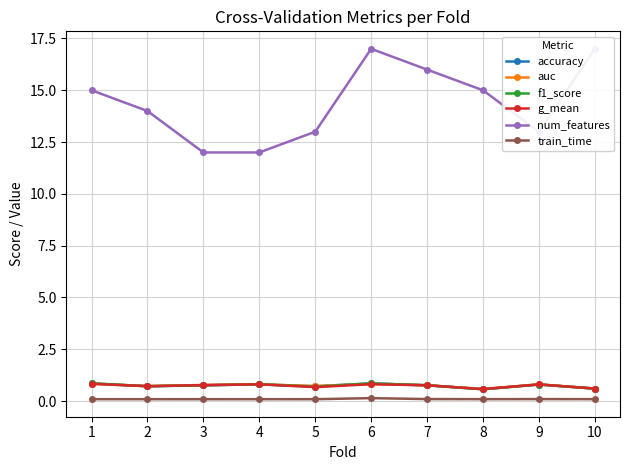

Which series has the largest range (max minus min)?

num_features